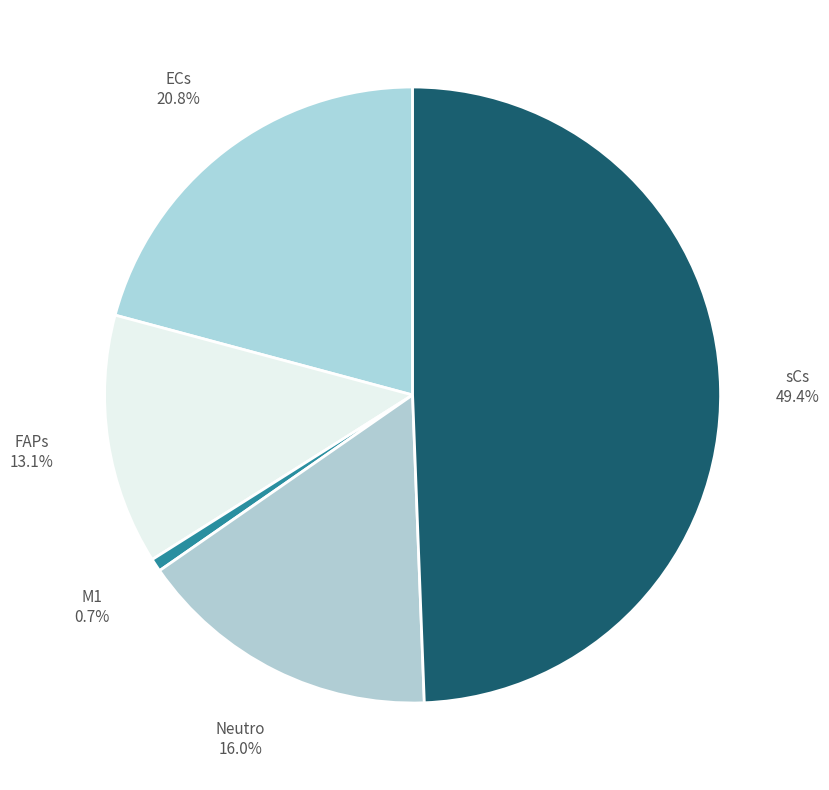

How many slices are in this pie chart?

5